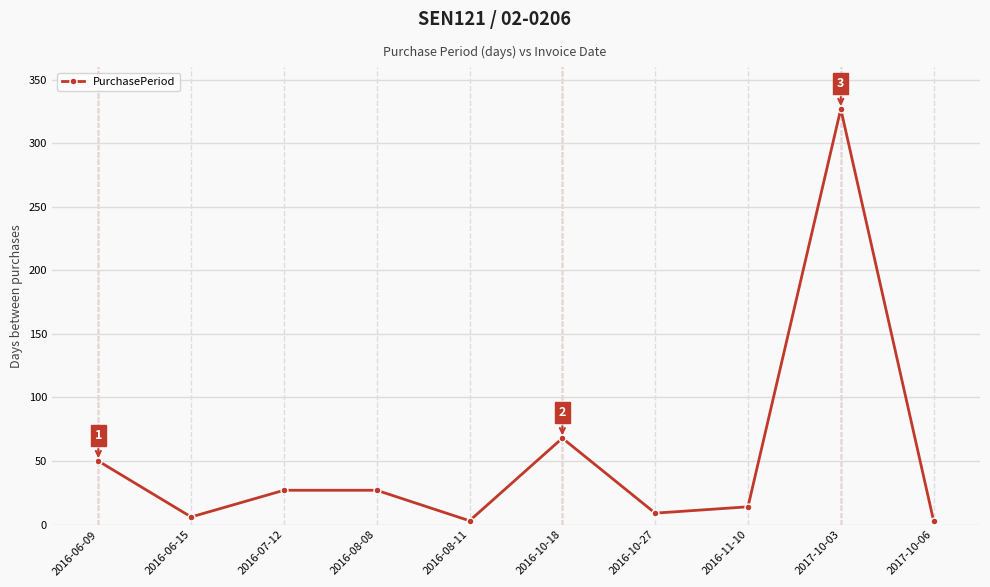

What is the label of the 6th point from the left?

2016-10-18